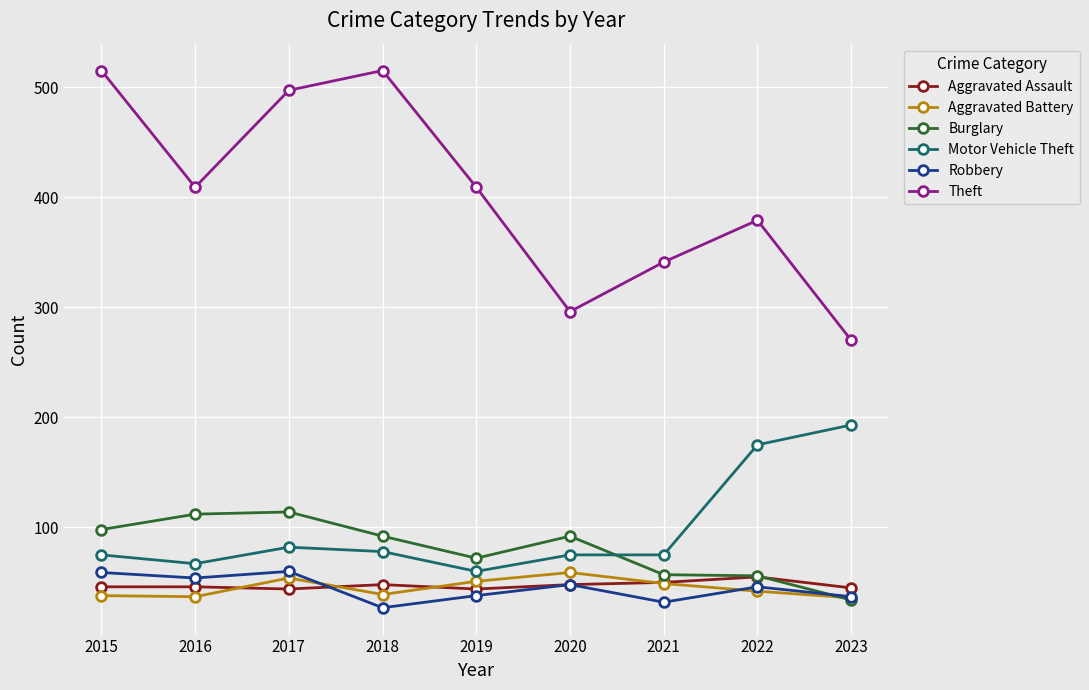

At how many categories does at least one series exceed 233?

9